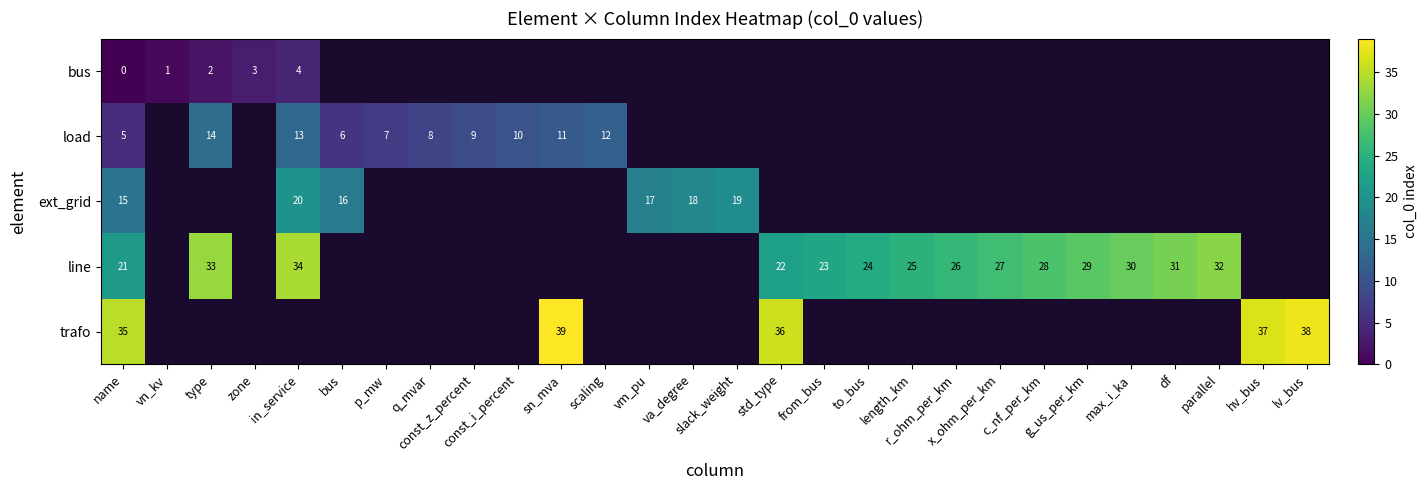

Where is row_3 nearest to the value 27?

x_ohm_per_km